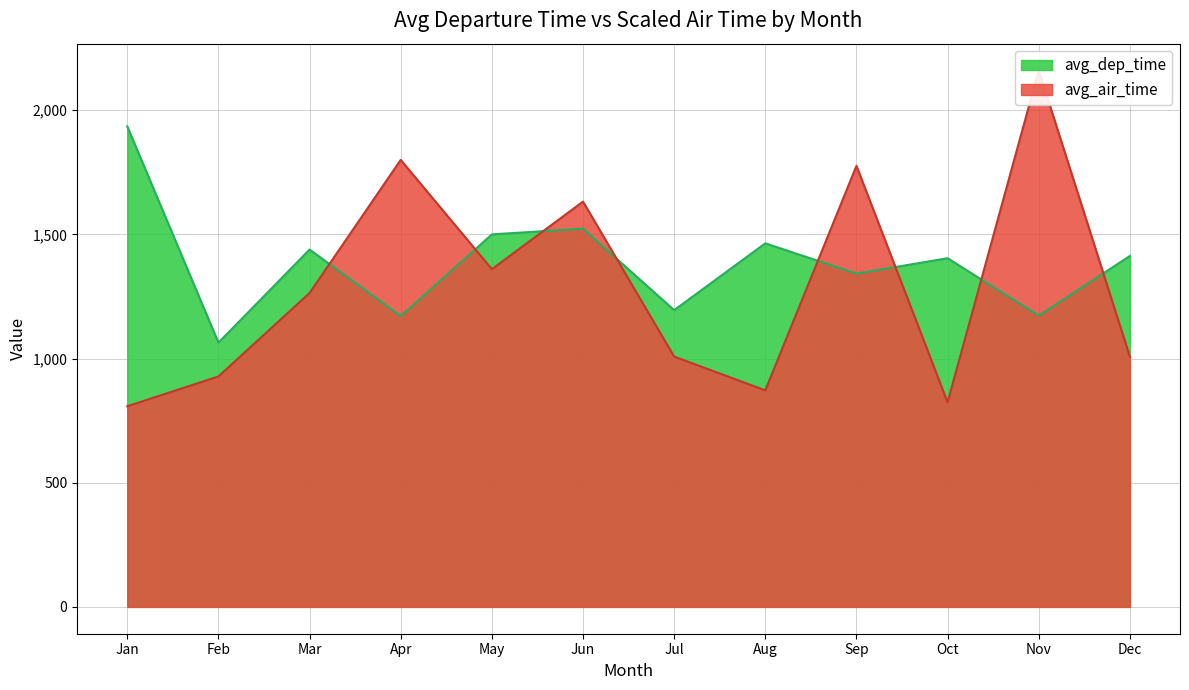

Between 1 and 12, which series saw the biggest shift?

avg_air_time